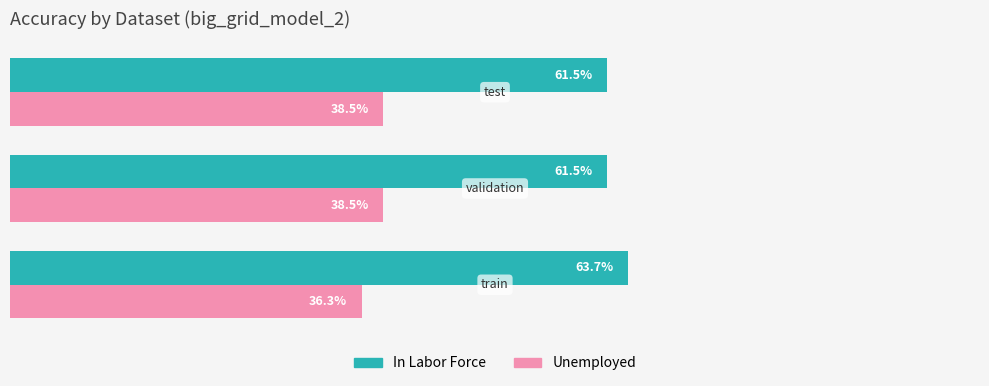

What are all the series names shown in the legend?

In Labor Force, Unemployed